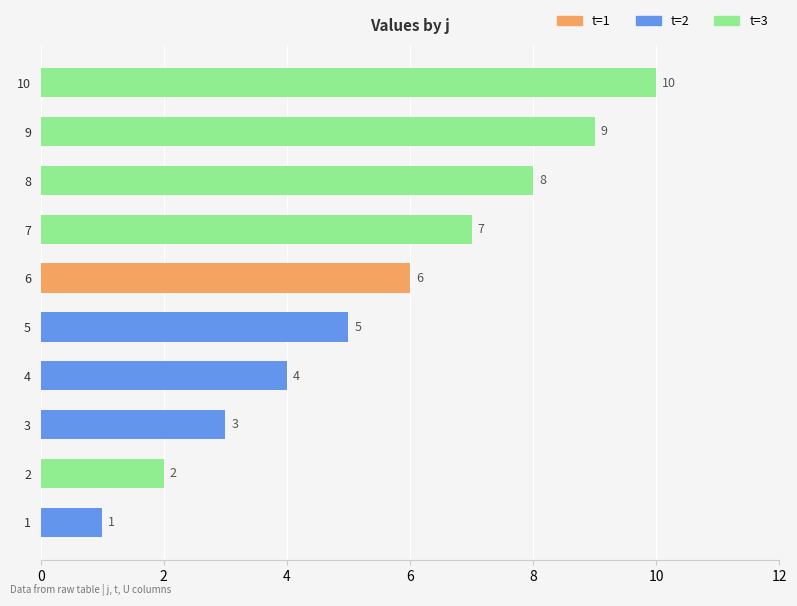

List the labels in order of value, largest first.

10, 9, 8, 7, 6, 5, 4, 3, 2, 1